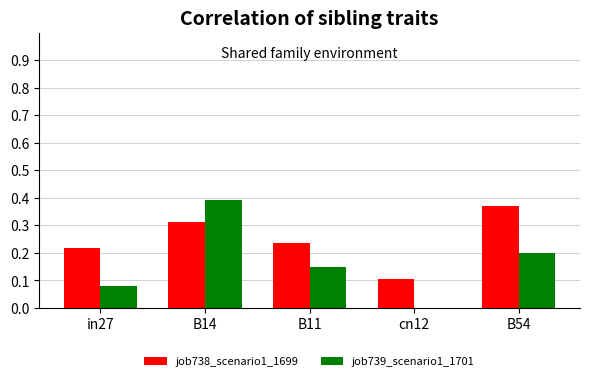

Which series changed the most between in27 and B11?

job739_scenario1_1701